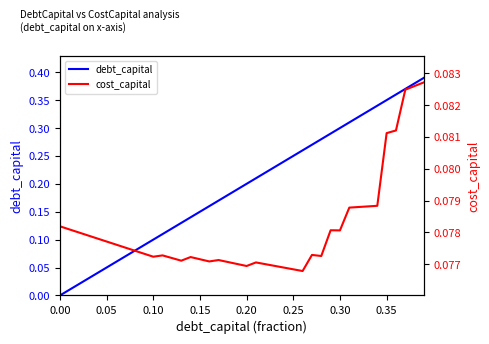

Does the chart display data point markers on the line(s)?

No